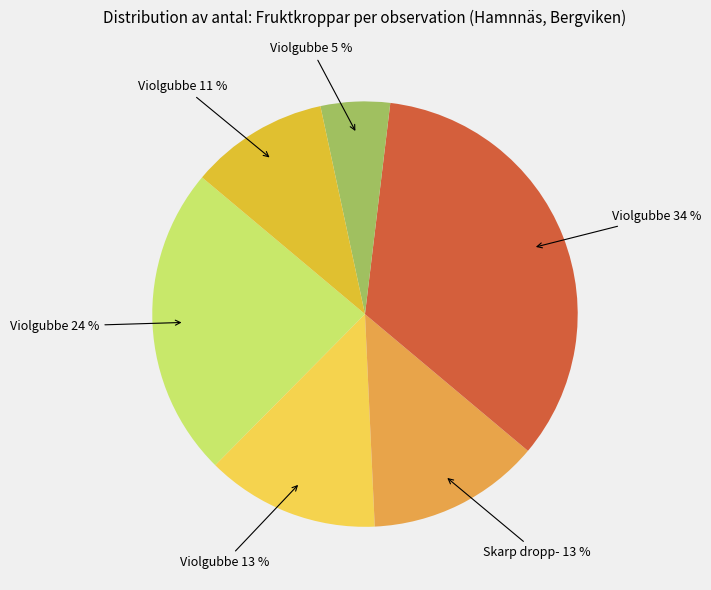

Is there any slice that represents more than half of the pie?

No